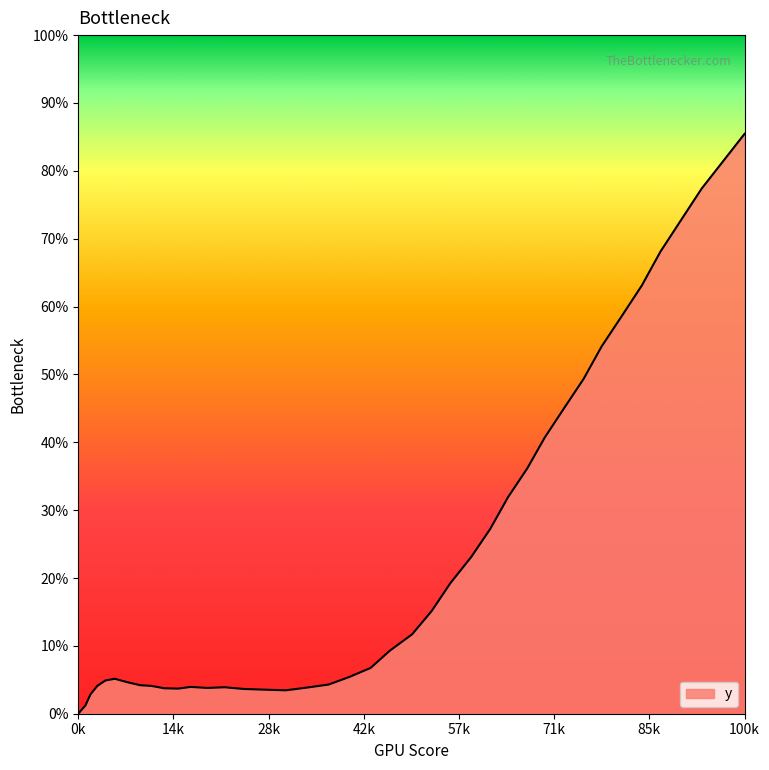

Does the chart have visible grid lines?

No